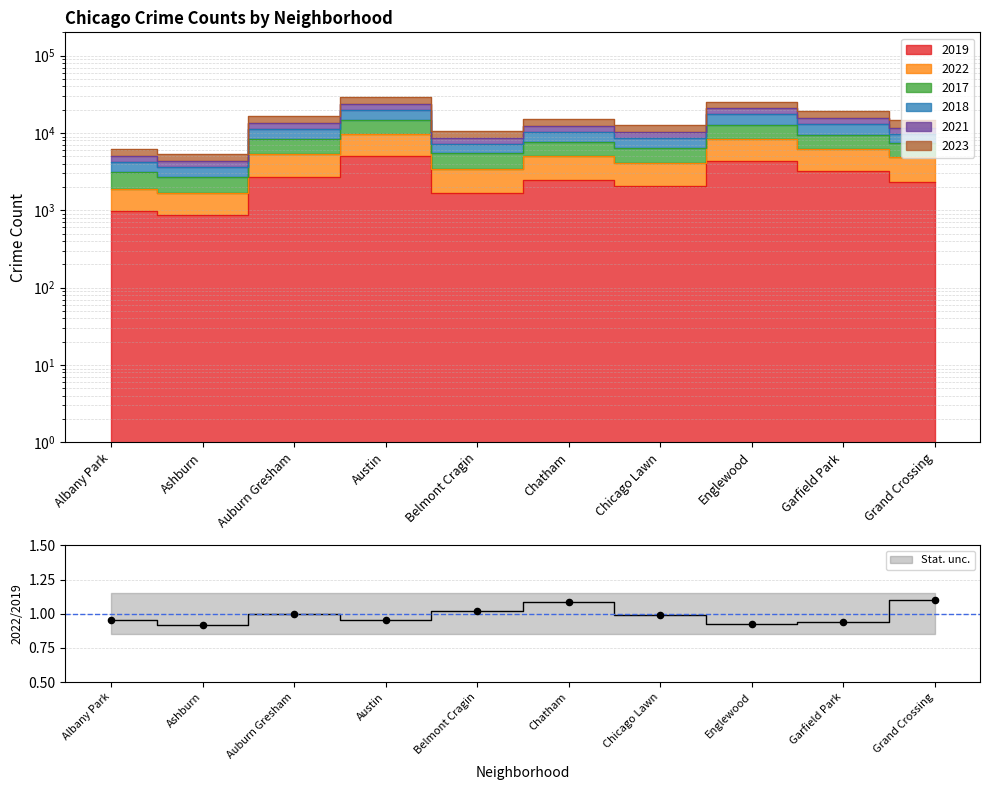

Which series has the widest spread of Y values?

2021